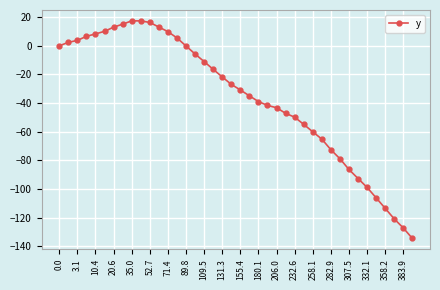

What is the value of the 3rd point from the left?

3.8